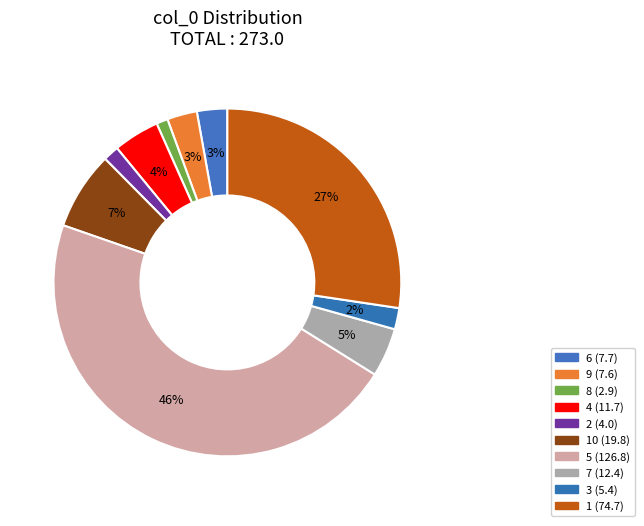

How many segments does this pie chart have?

10